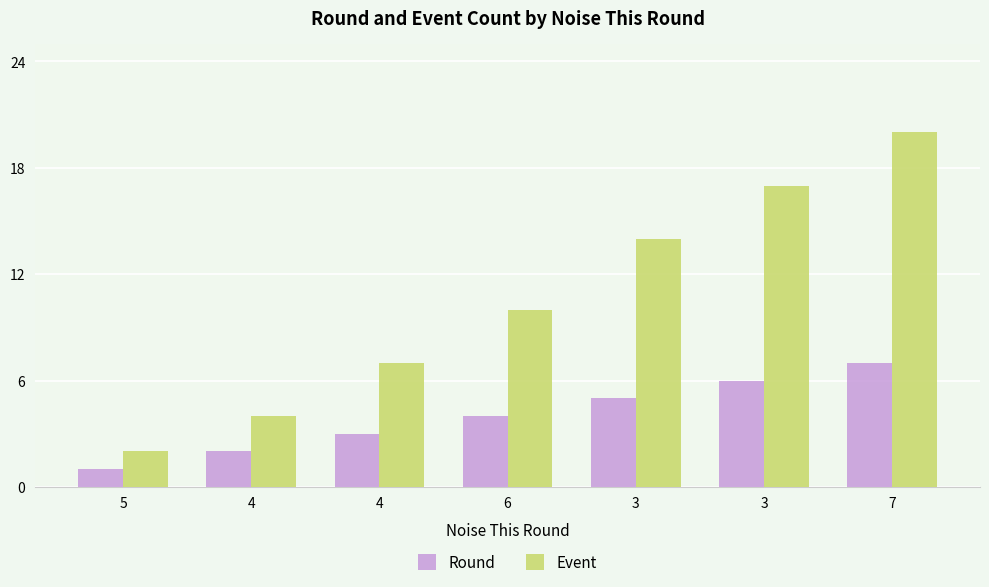

Reading left to right, extract all data points from this chart.

Round: 1	2	3	4	5	6	7
Event: 2	4	7	10	14	17	20